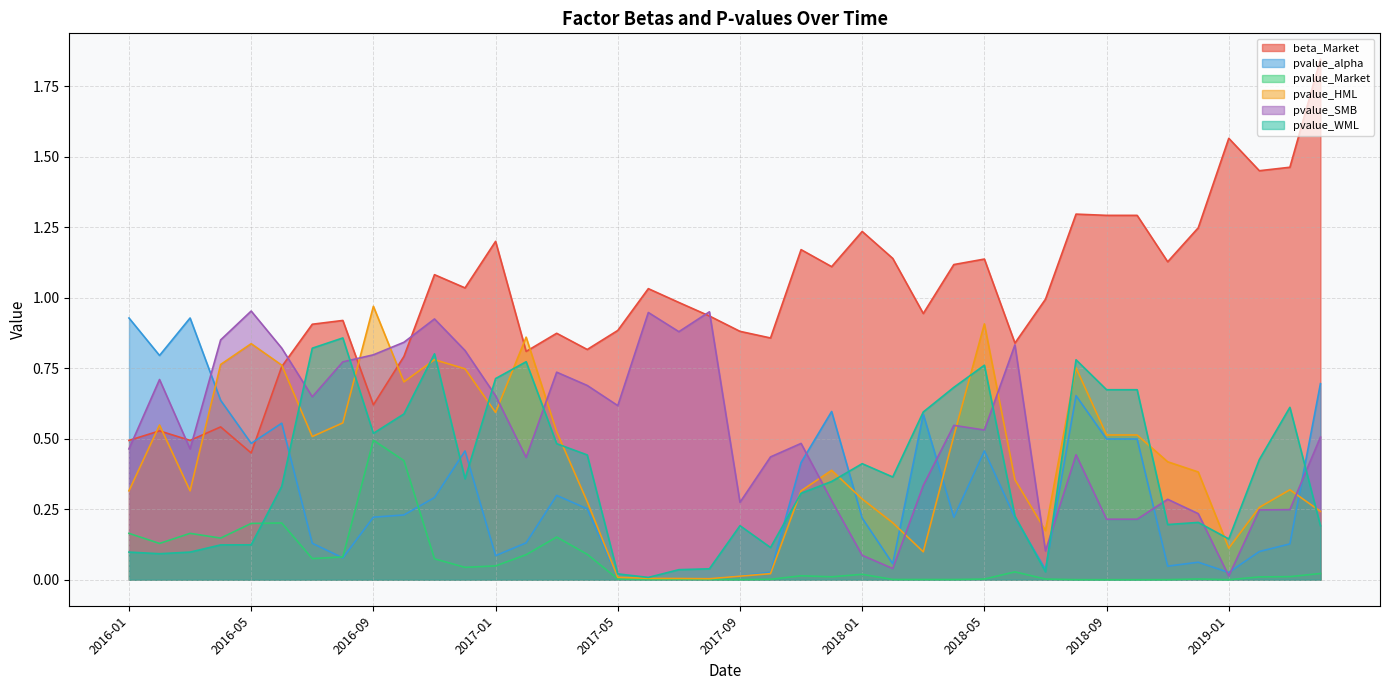

What position from the left is 2017-12?

24